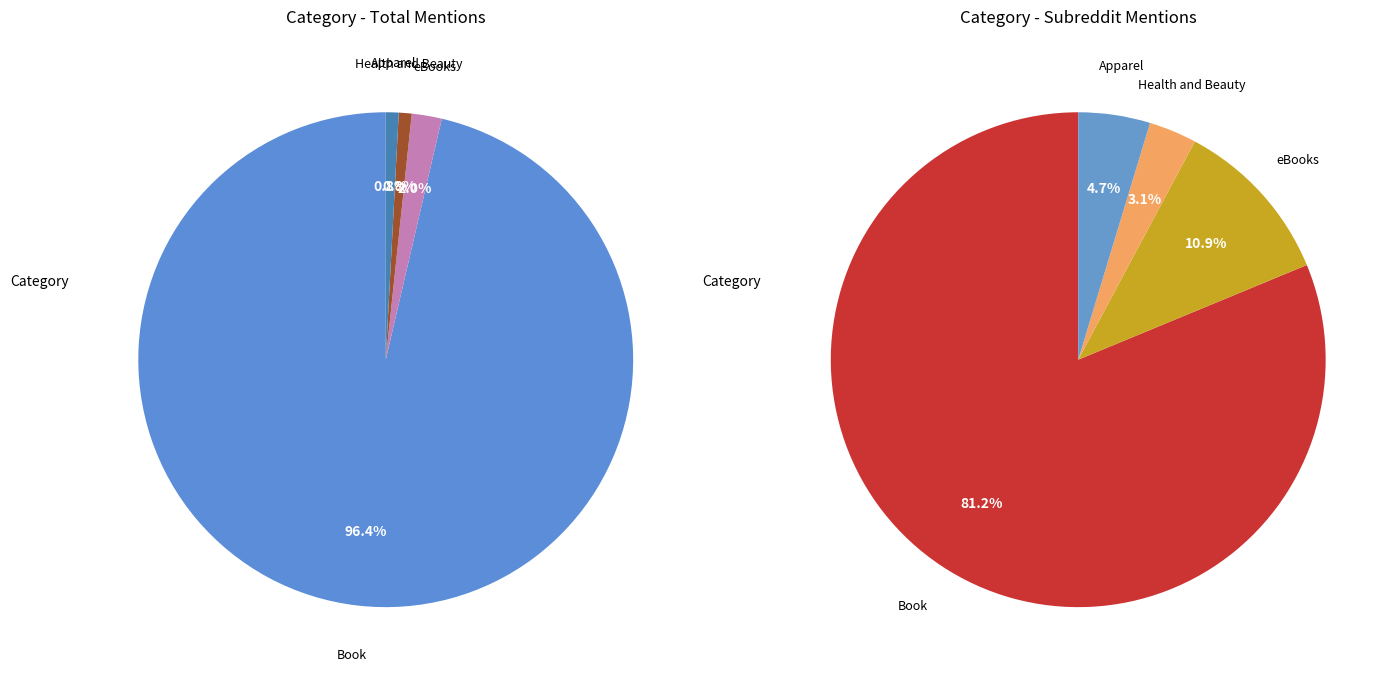

Between Other and Book, which is larger?

Book